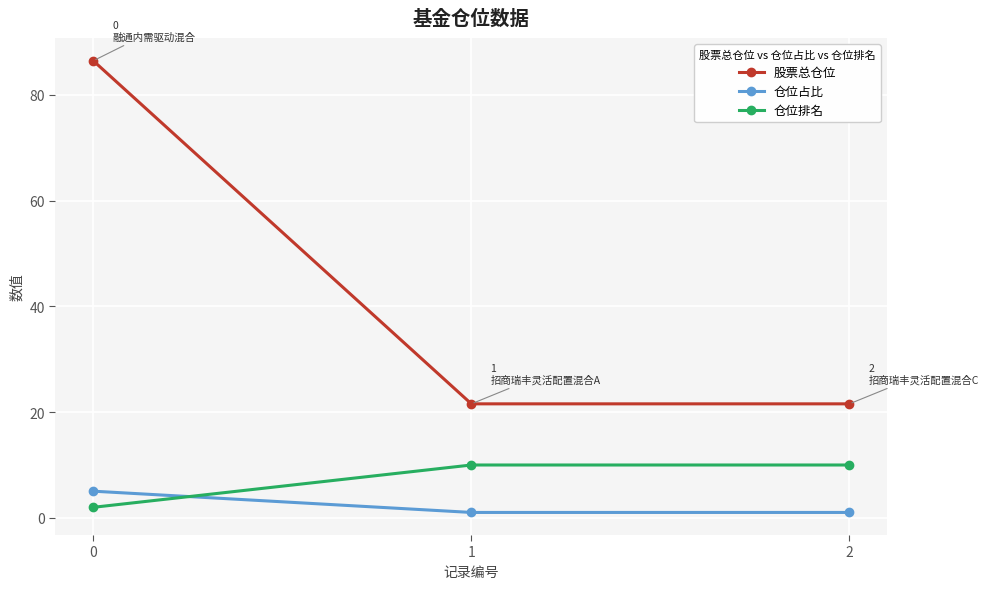

What is the value of the 仓位排名 point at the 3rd from the left?

10.0